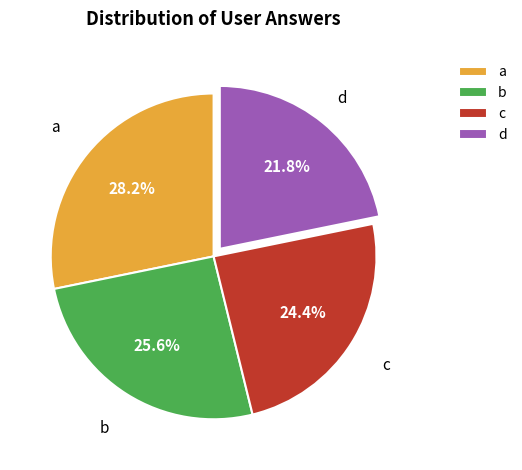

True or false: c accounts for 34% of the total.

False